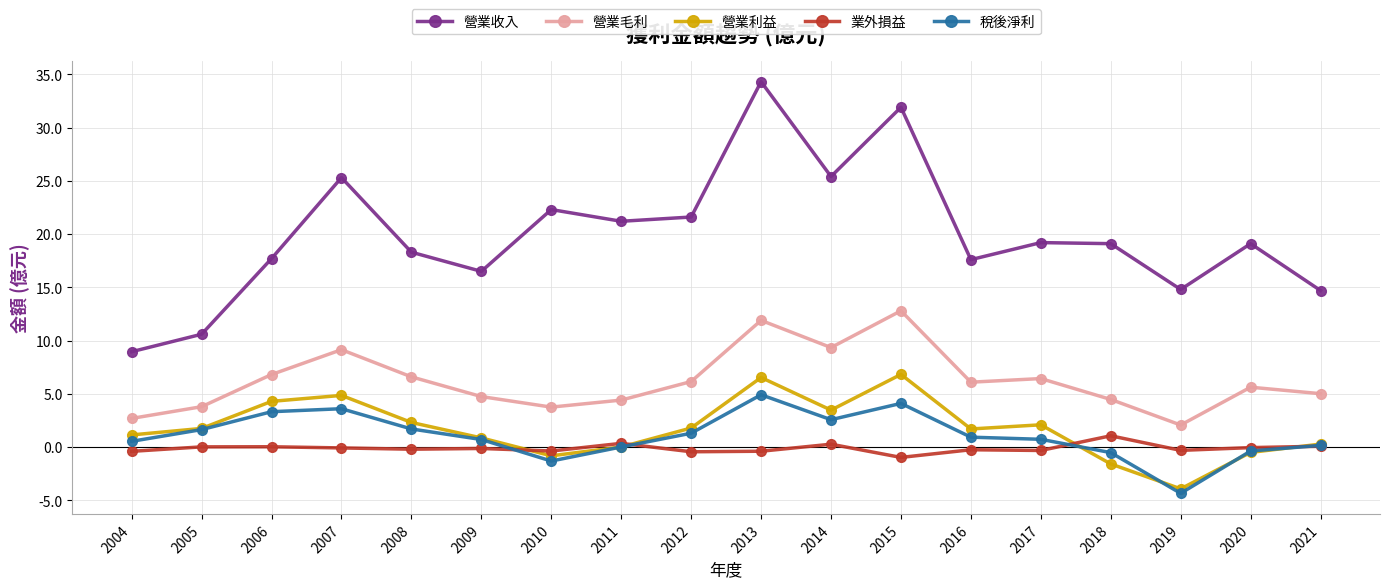

Between 2016 and 2017, which series saw the biggest shift?

營業收入